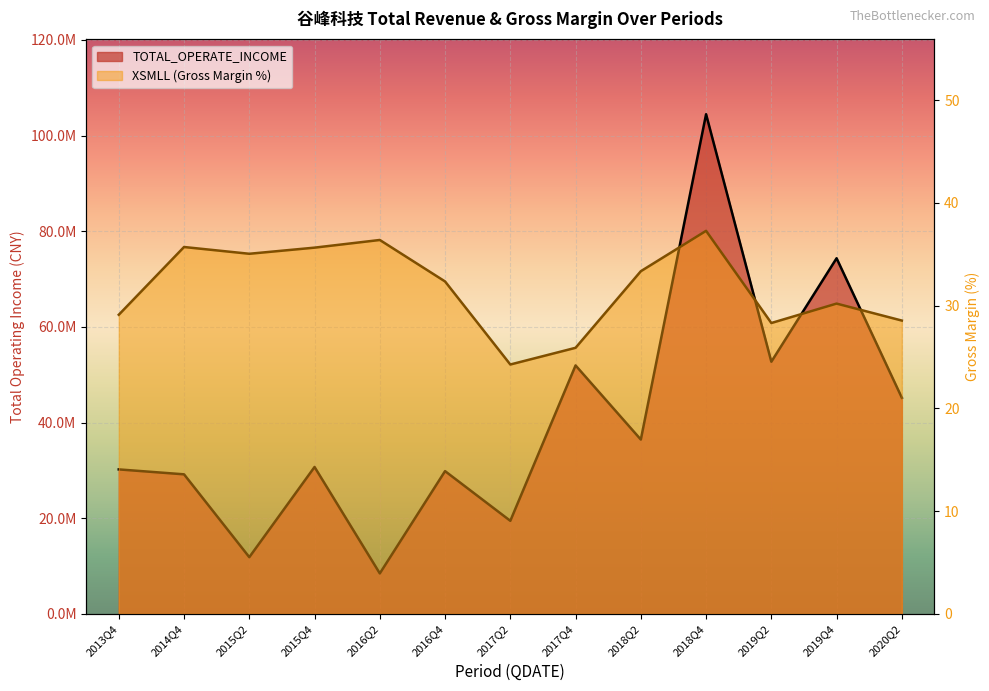

Is the value of XSMLL at 2017Q4 greater than the value of TOTAL_OPERATE_INCOME at 2019Q4?

No